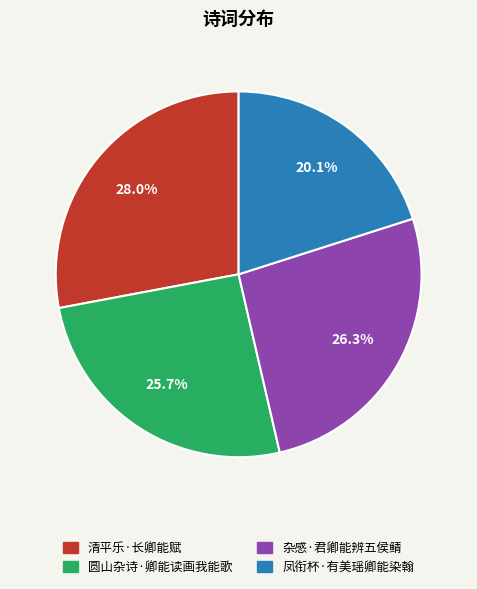

Is it true that 凤衔杯·有美瑶卿能染翰 is 7% of the pie?

False